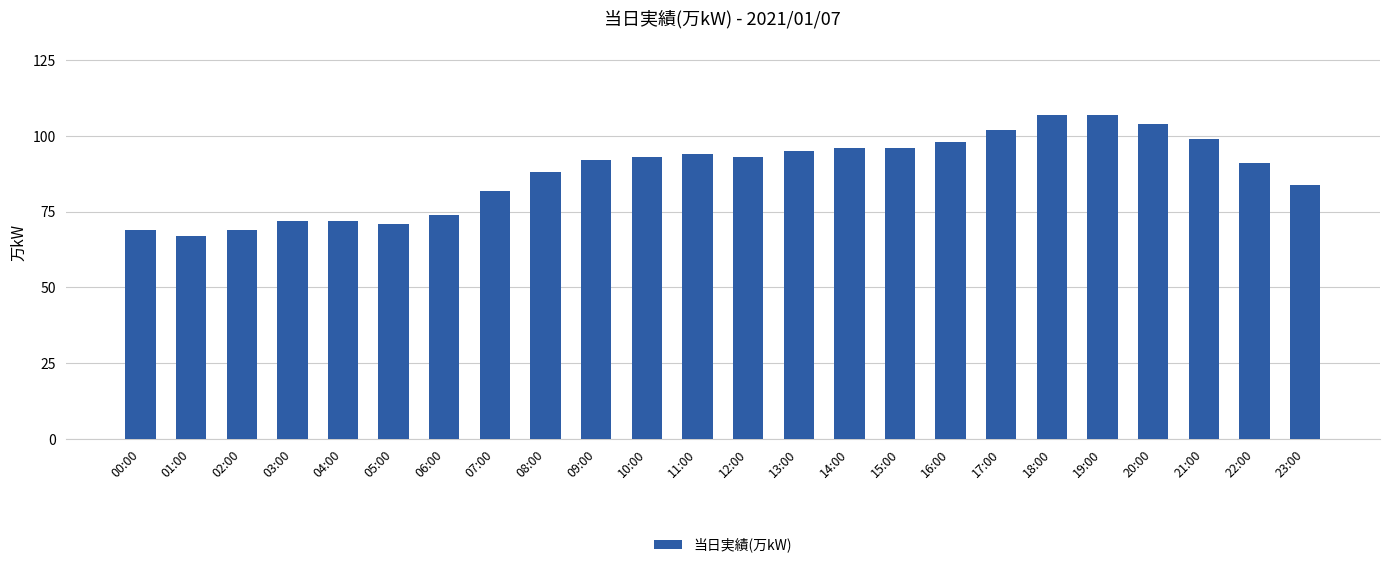

Reading left to right, extract all data points from this chart.

00:00=69	01:00=67	02:00=69	03:00=72	04:00=72	05:00=71	06:00=74	07:00=82	08:00=88	09:00=92	10:00=93	11:00=94	12:00=93	13:00=95	14:00=96	15:00=96	16:00=98	17:00=102	18:00=107	19:00=107	20:00=104	21:00=99	22:00=91	23:00=84